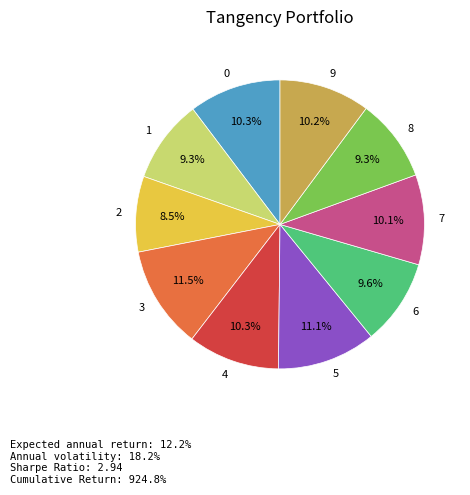

What is the ratio of the value at 0 to the value at 9?

1.0